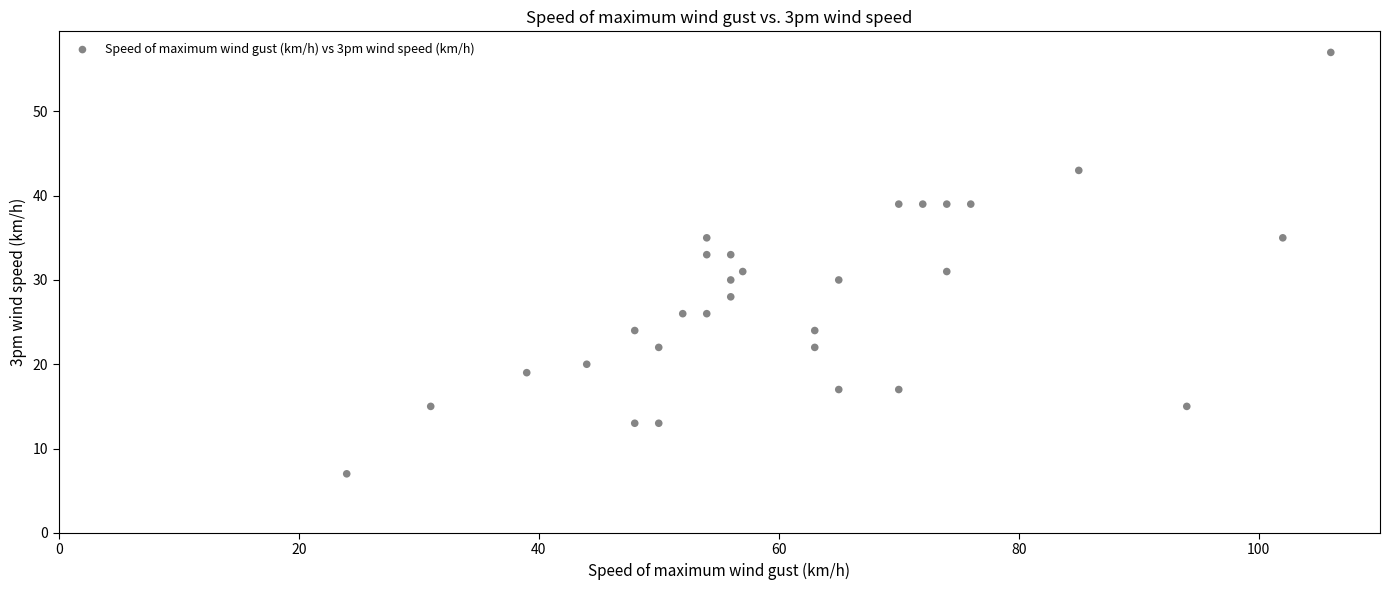

What is the range of Y values (max minus min)?

50